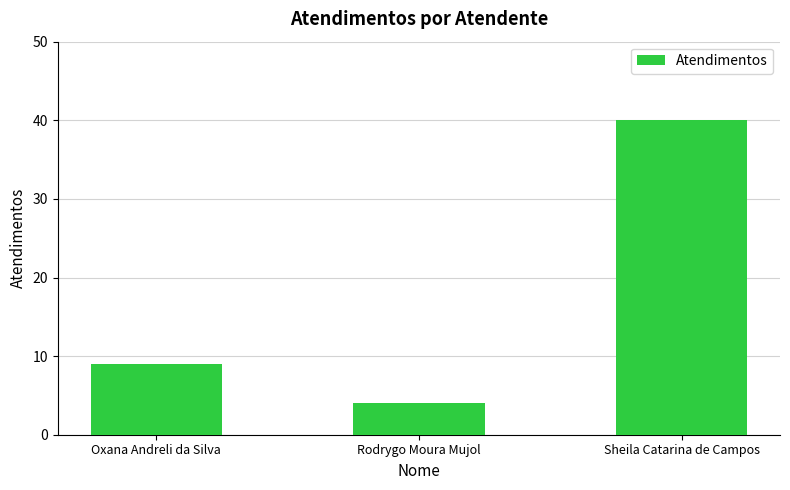

Reading left to right, list all the values displayed in this chart.

9	4	40